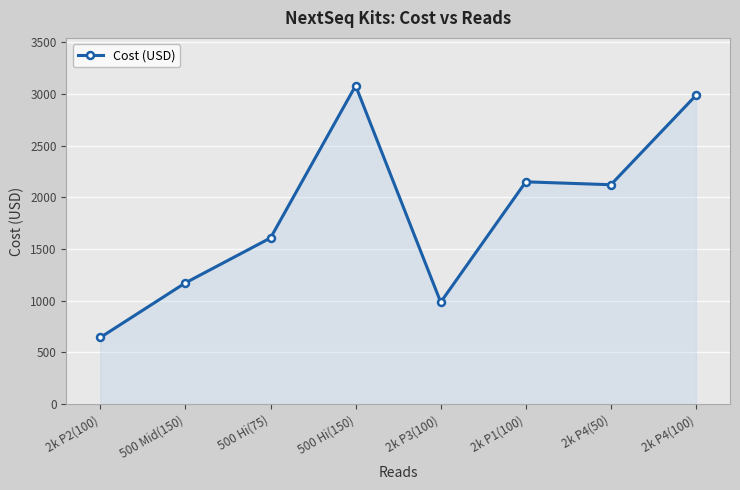

The chart shows a value of 1173.2 at 500 Mid(150). True or false?

True